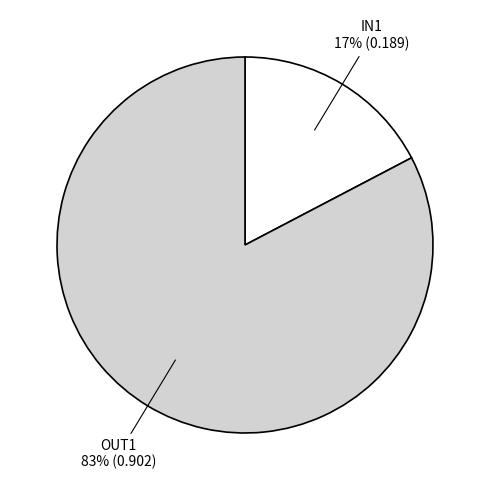

Combined, do OUT1 and IN1 account for over 50%?

Yes